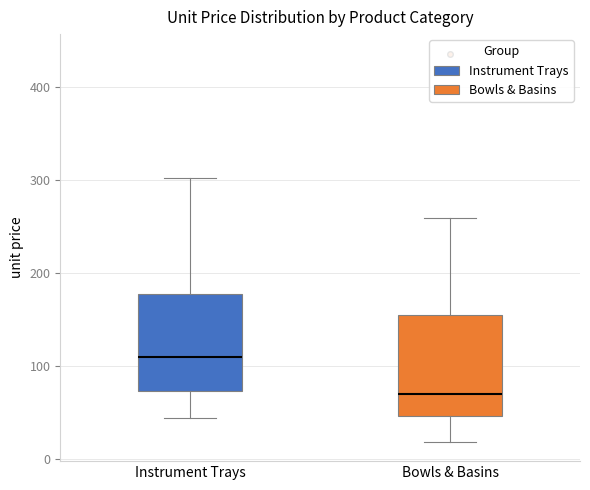

Reading left to right, read every box against the y-axis: the position of its median line, the range the box covers, and the ends of its whiskers. The values are not printed on the chart, so give them approximately, as read against the axis.

Instrument Trays: median 110, box 70 to 180, whiskers 50 to 300
Bowls & Basins: median 70, box 50 to 160, whiskers 20 to 260